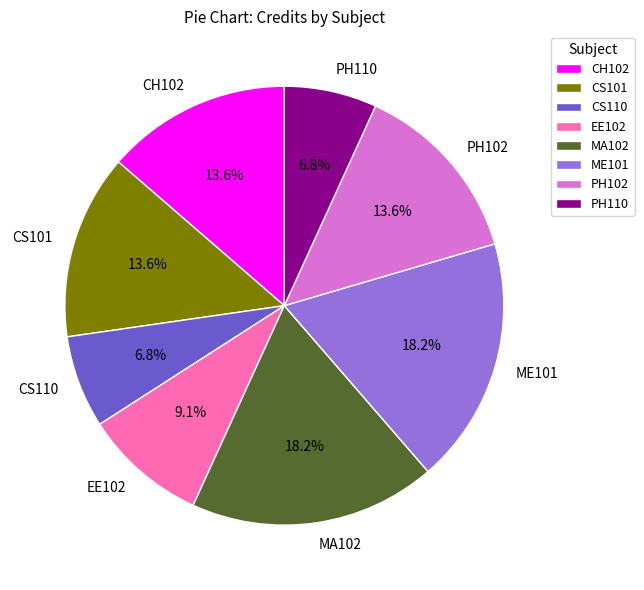

How much of the chart is everything except PH110?

93.2%